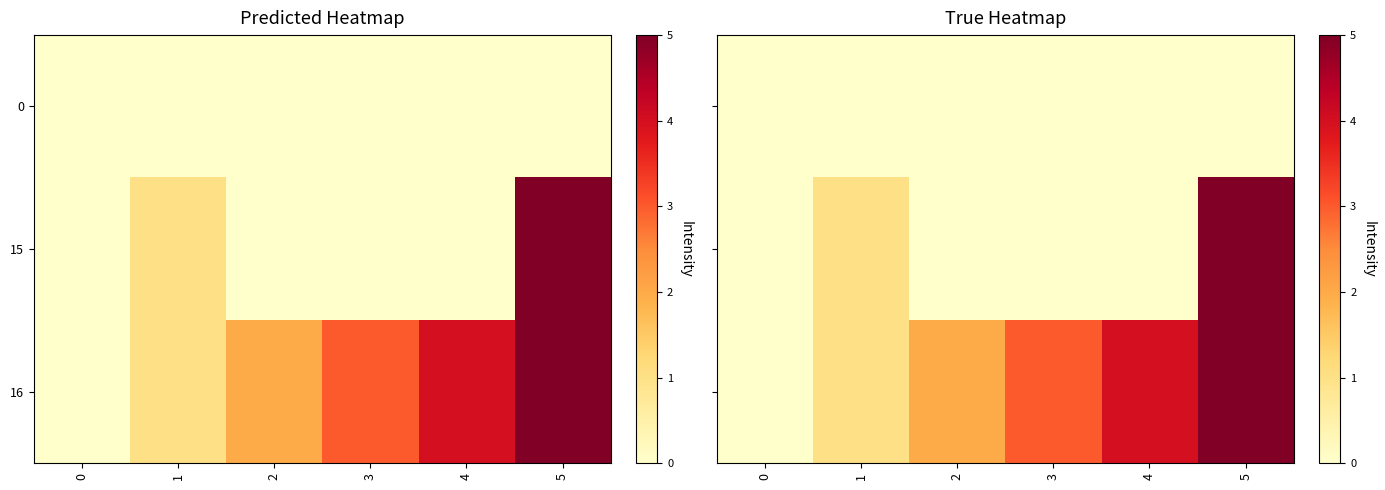

What is the average value of the 15 series?

1